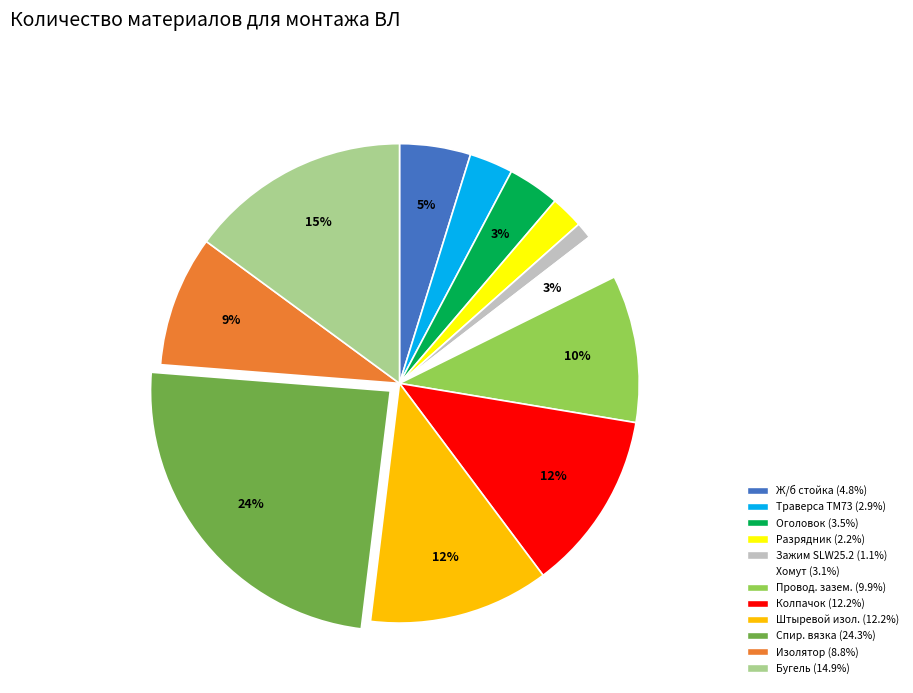

Is there any slice that represents more than half of the pie?

No